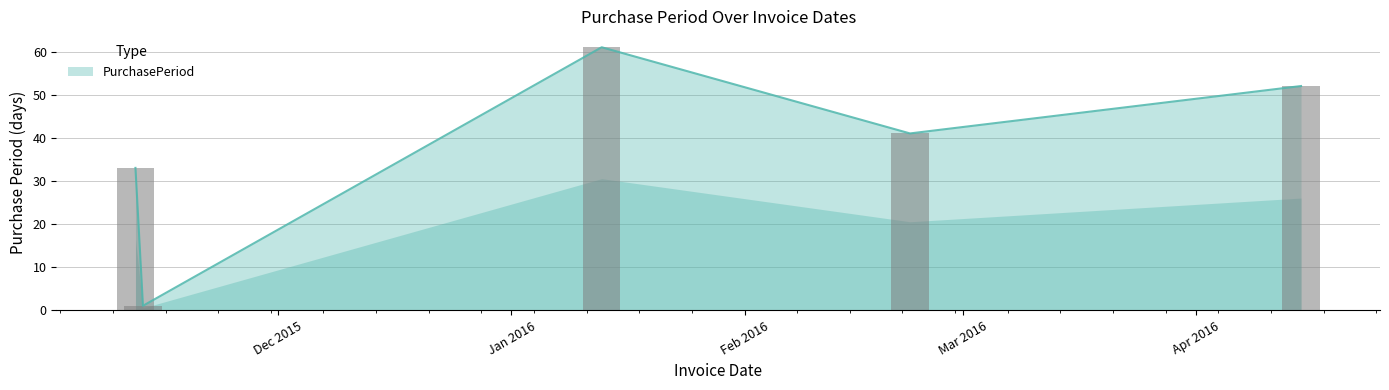

How many bars are there in total?

5